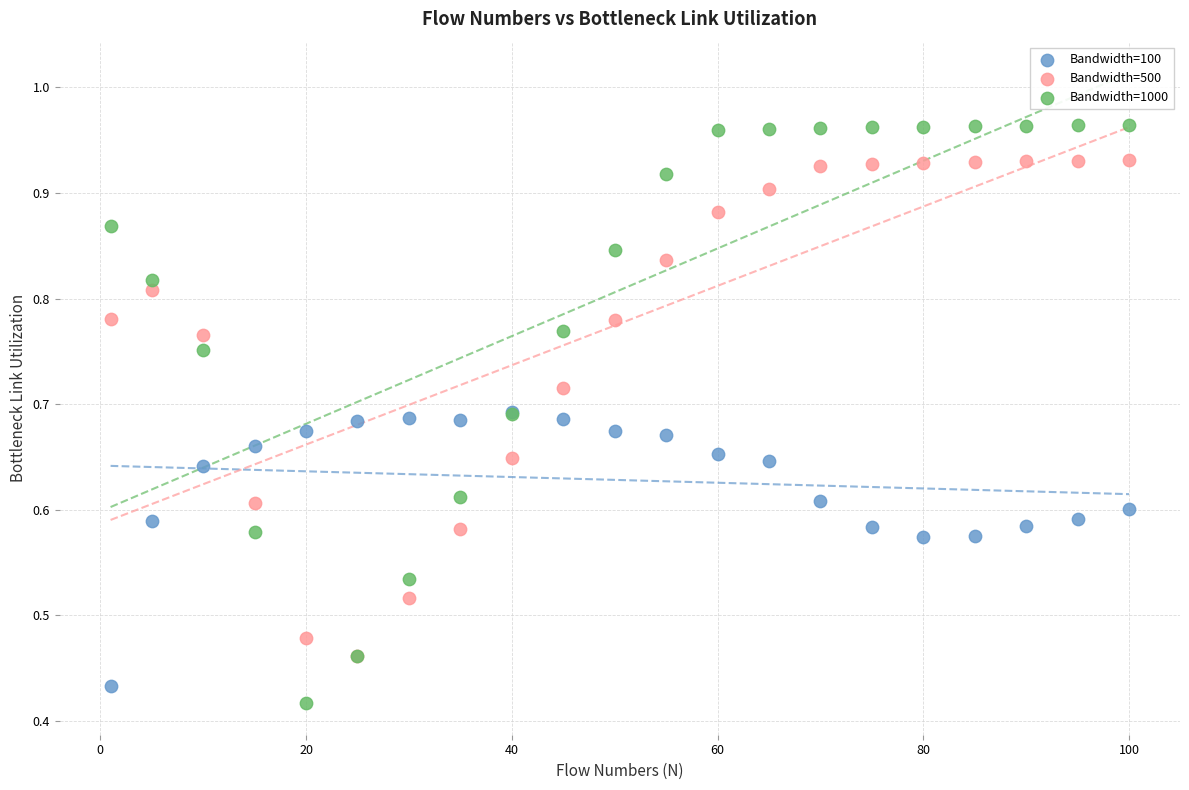

What are all the series names shown in the legend?

Bandwidth=100, Bandwidth=500, Bandwidth=1000